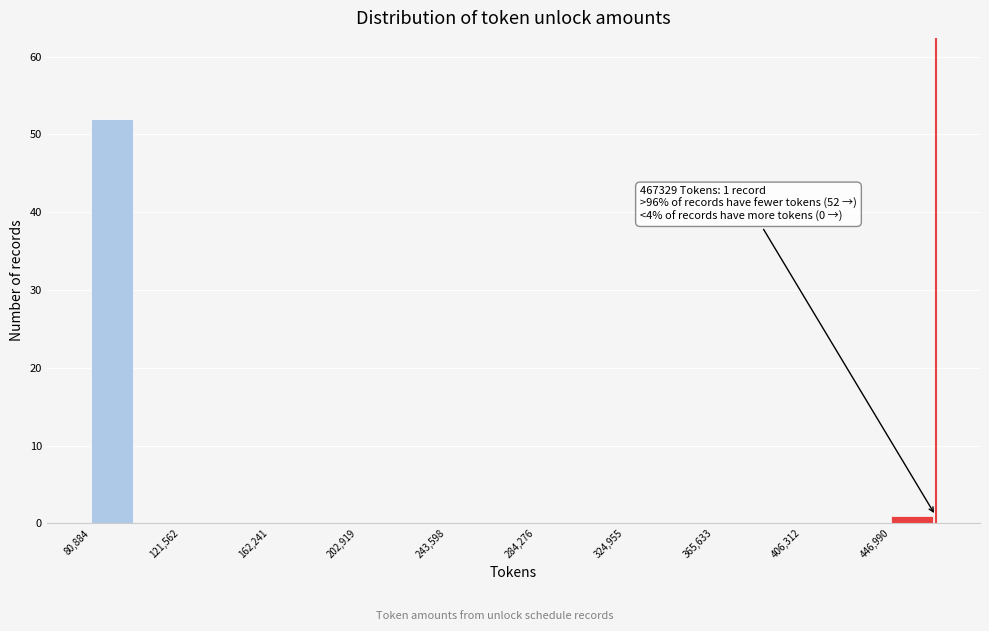

Which range on the x-axis has the tallest bar?

80000 to 100000